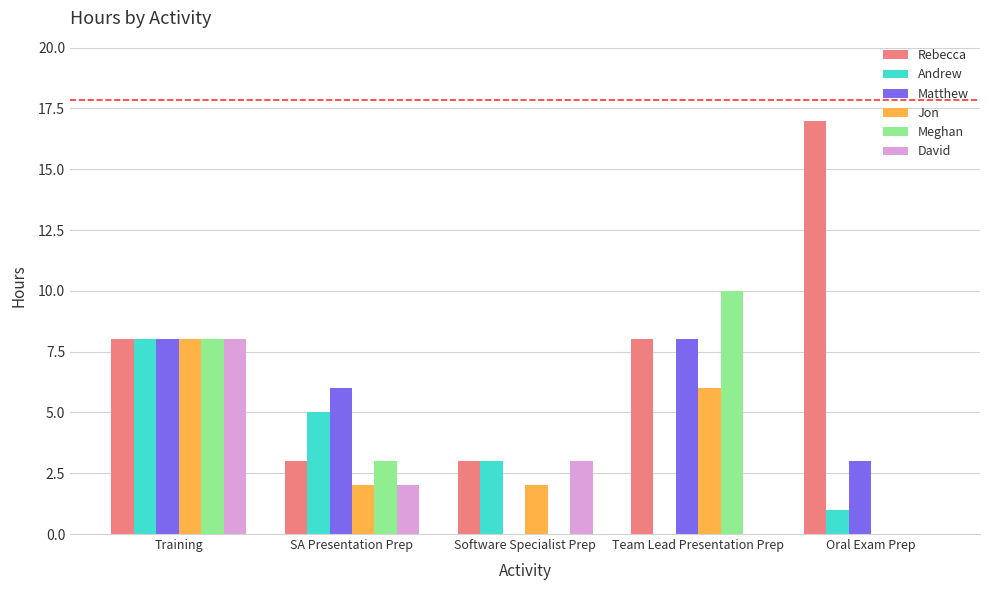

How many series are shown in this chart?

6